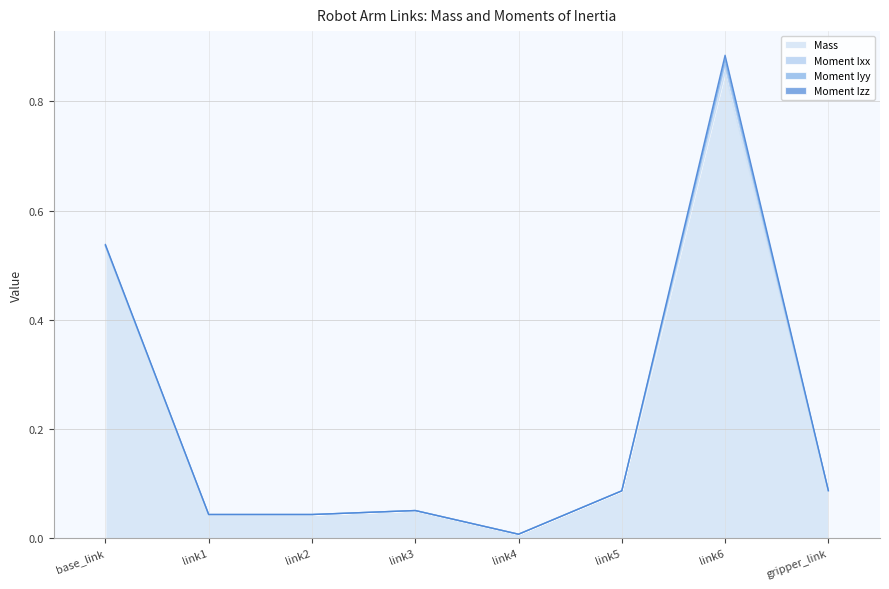

Count the number of data series in this chart.

4